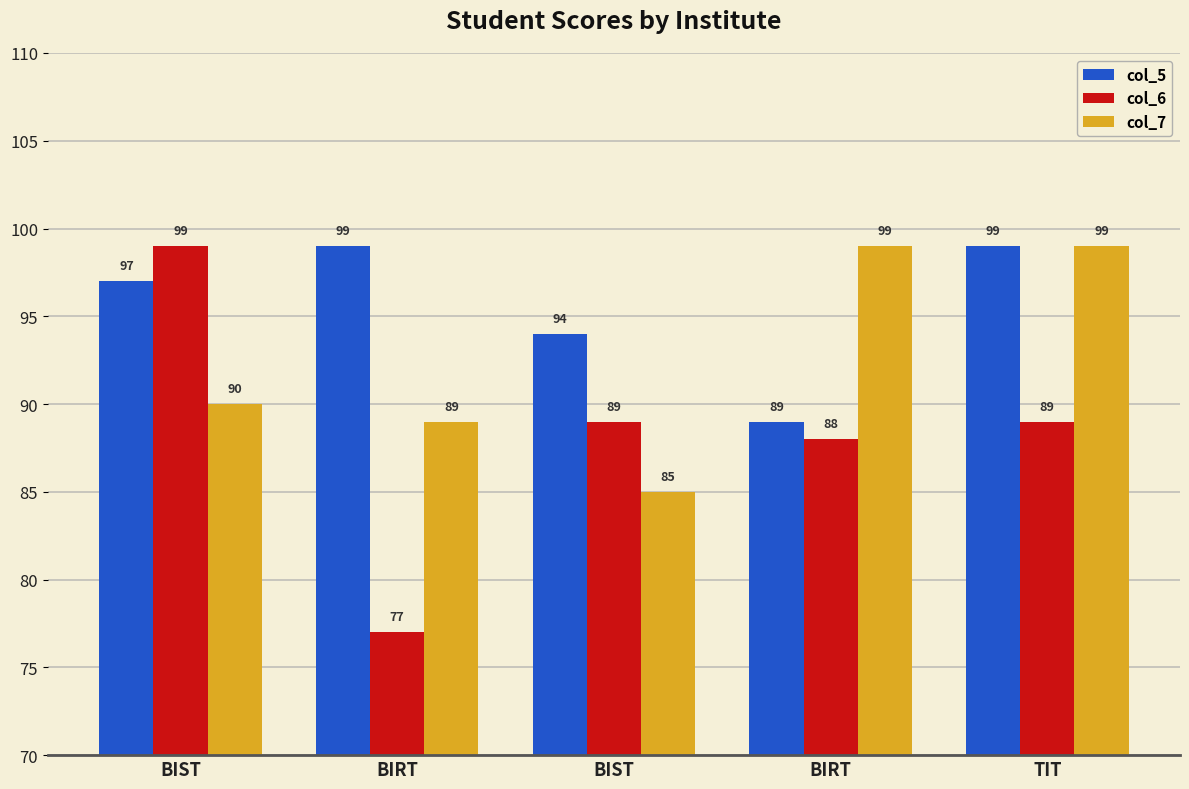

How many col_5 values are between 94 and 99?

4